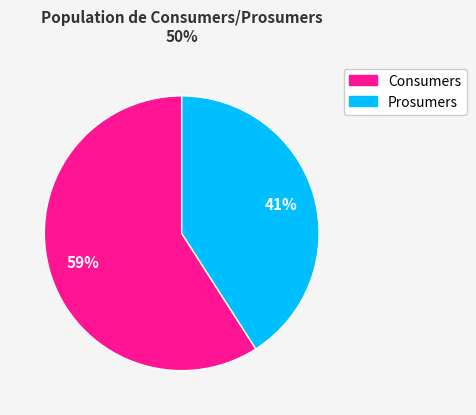

Rank the categories by value from lowest to highest.

Prosumers, Consumers